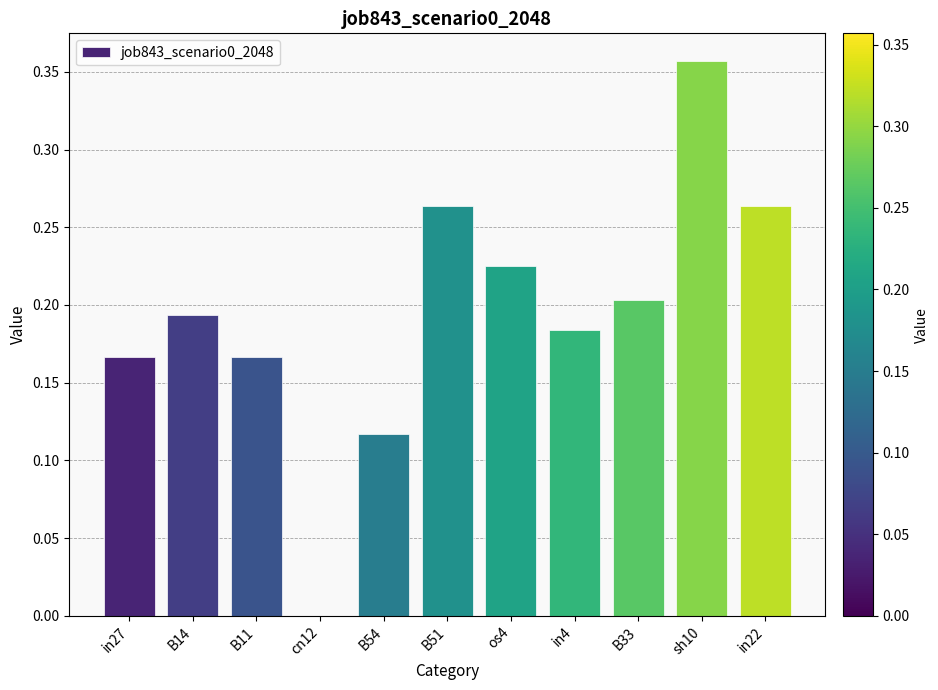

True or false: the data shows -0.2 at cn12.

False